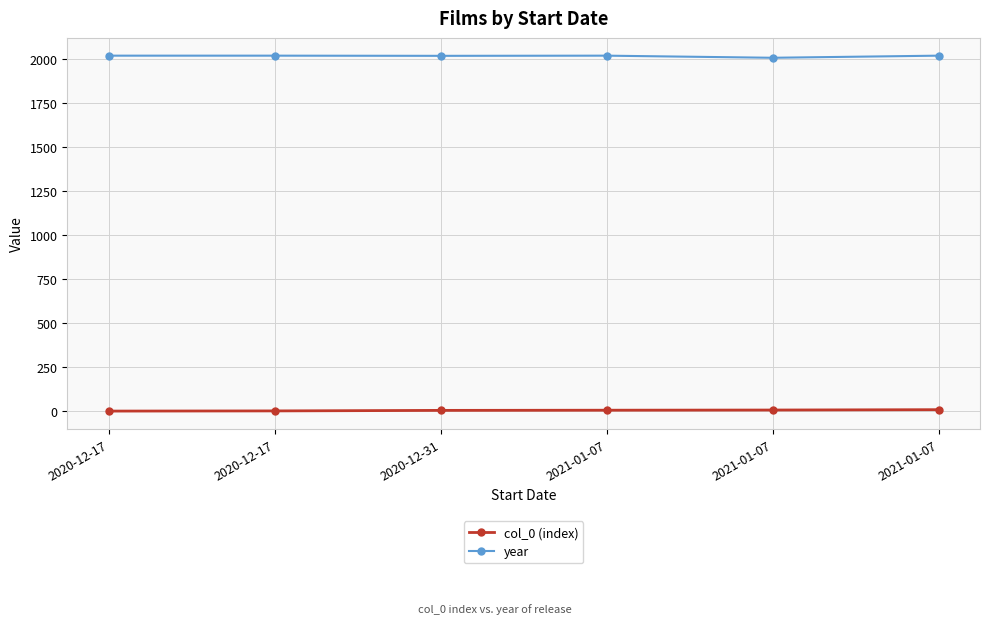

Rank the categories by col_0 (index) value from lowest to highest.

2020-12-17, 2020-12-17, 2020-12-31, 2021-01-07, 2021-01-07, 2021-01-07